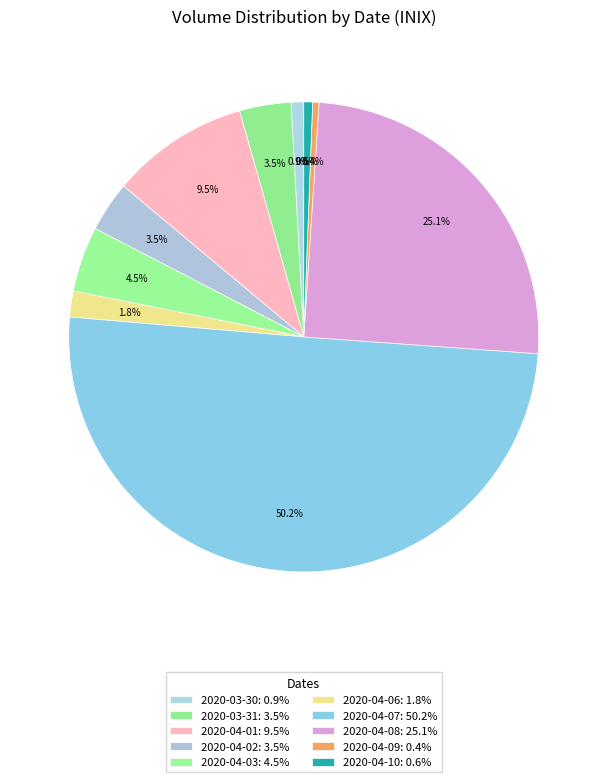

How many segments does this pie chart have?

10